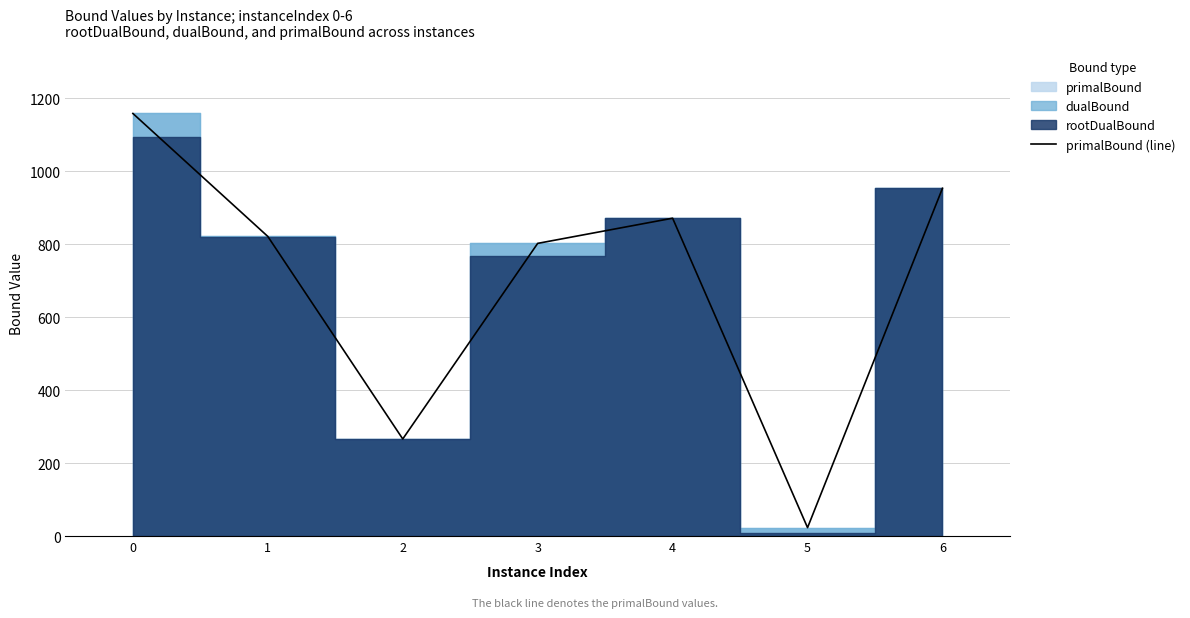

What is the average value?

699